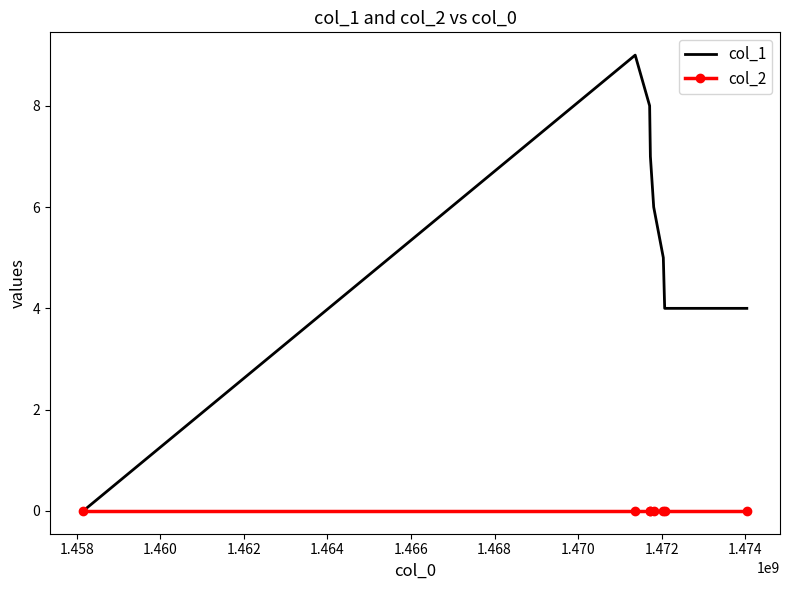

In col_1, how many points are higher than both neighbors (excluding endpoints)?

1